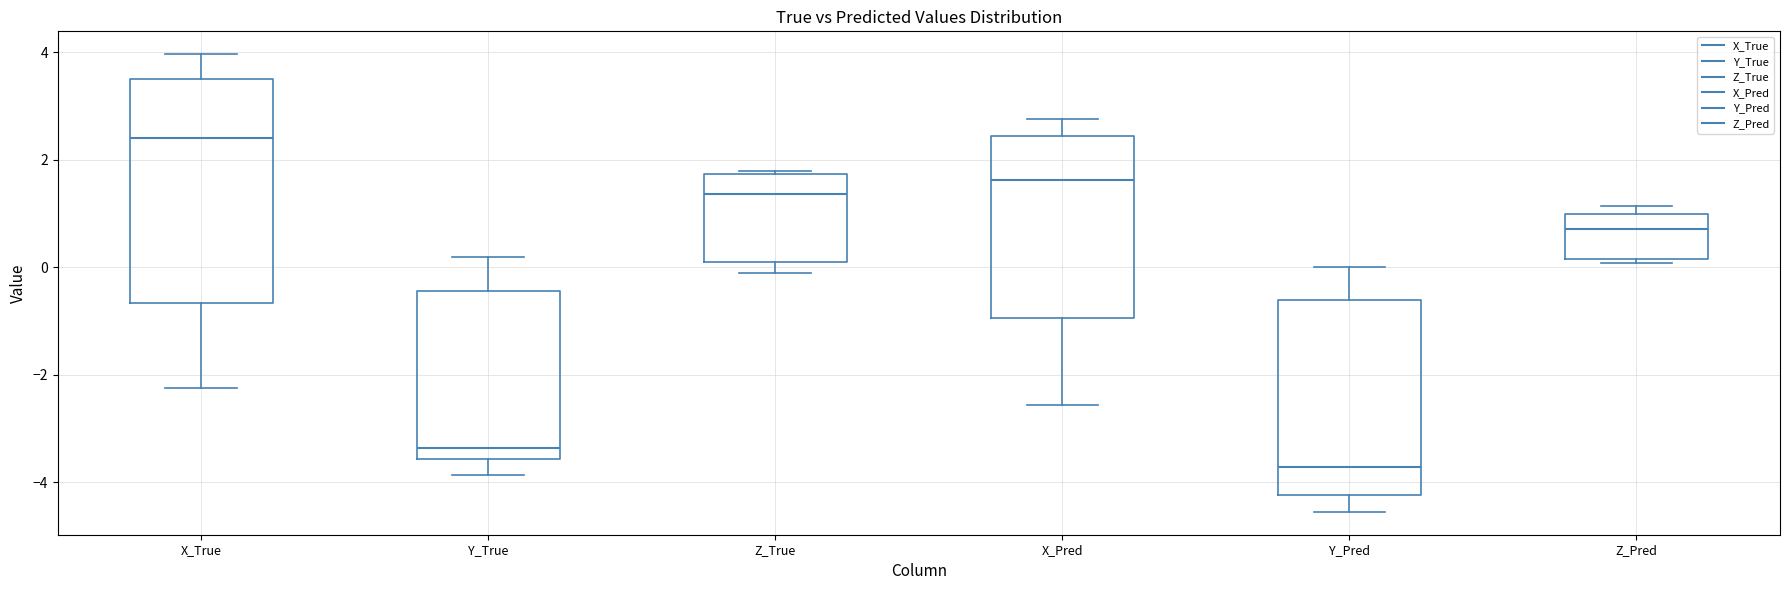

Comparing the boxes themselves (not the whiskers), which one is the tallest?

X_True